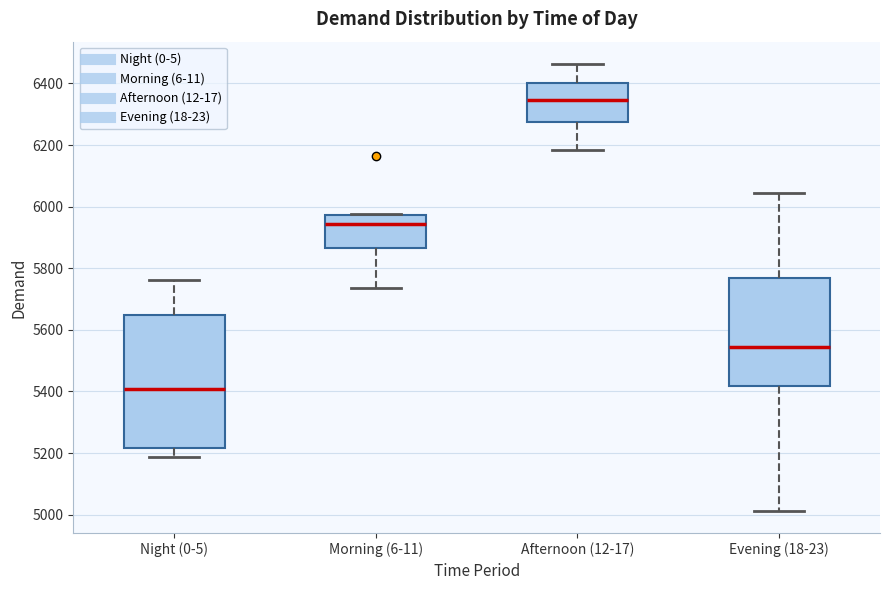

Where does the lower whisker of the box for Evening (18-23) end on the y-axis? The values are not printed on the chart, so give them approximately, as read against the axis.

5020